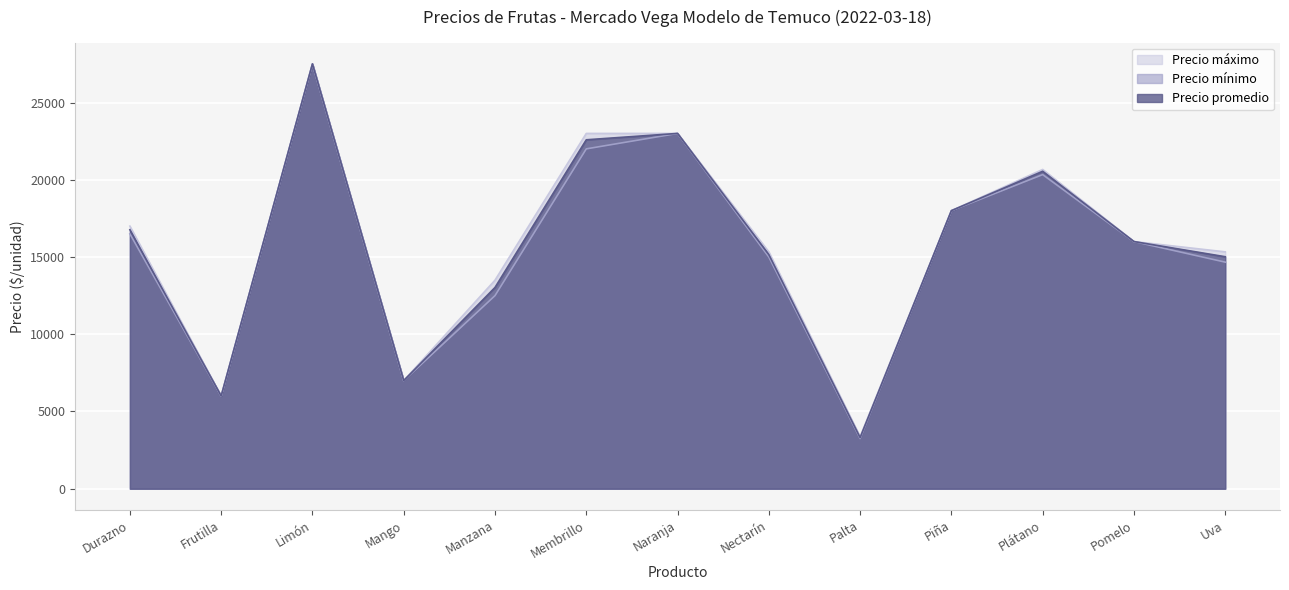

Rank the series at Naranja from lowest to highest value.

Precio promedio, Precio mínimo, Precio máximo